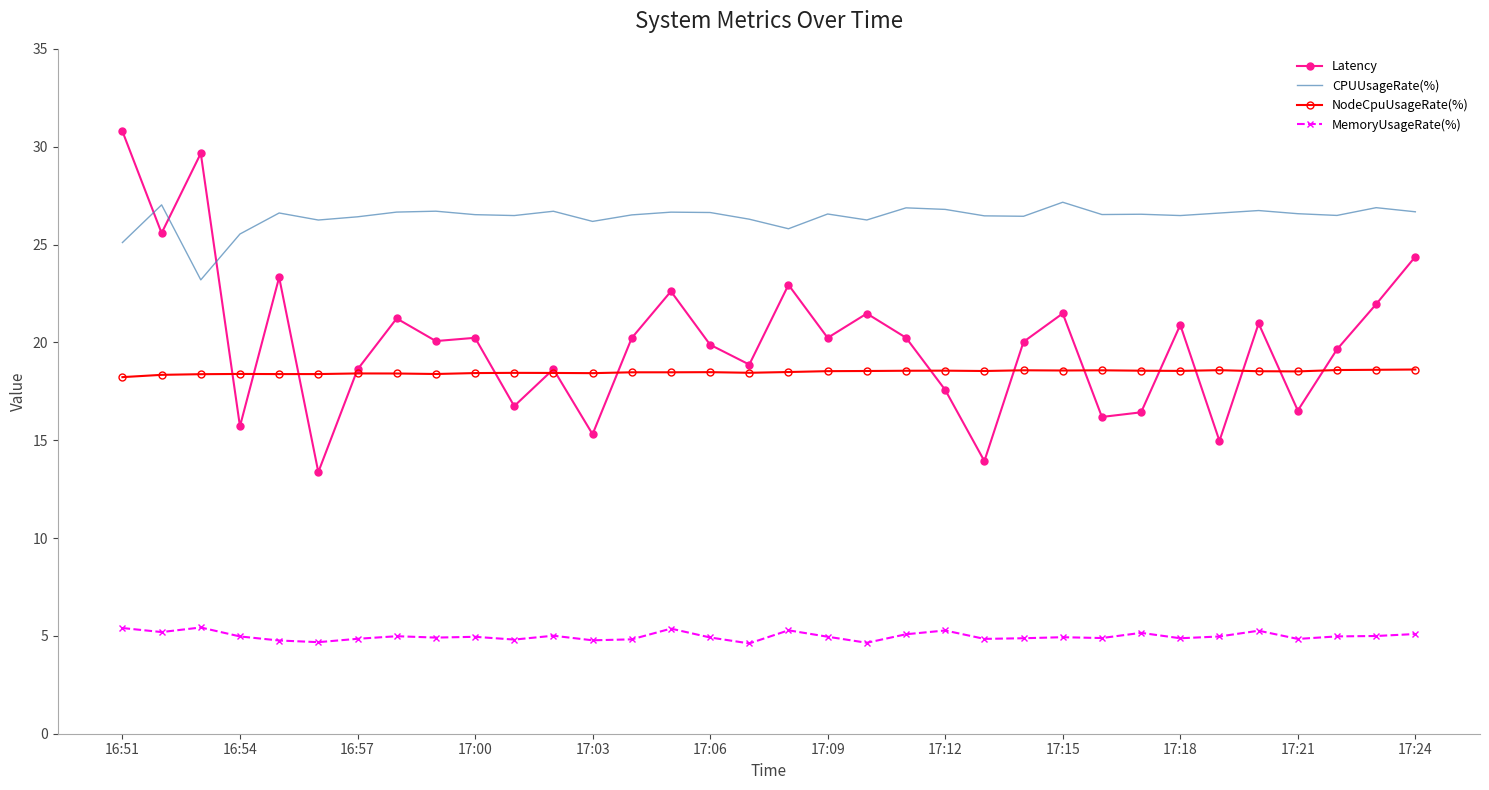

True or false: Latency and MemoryUsageRate(%) cross at least once.

False